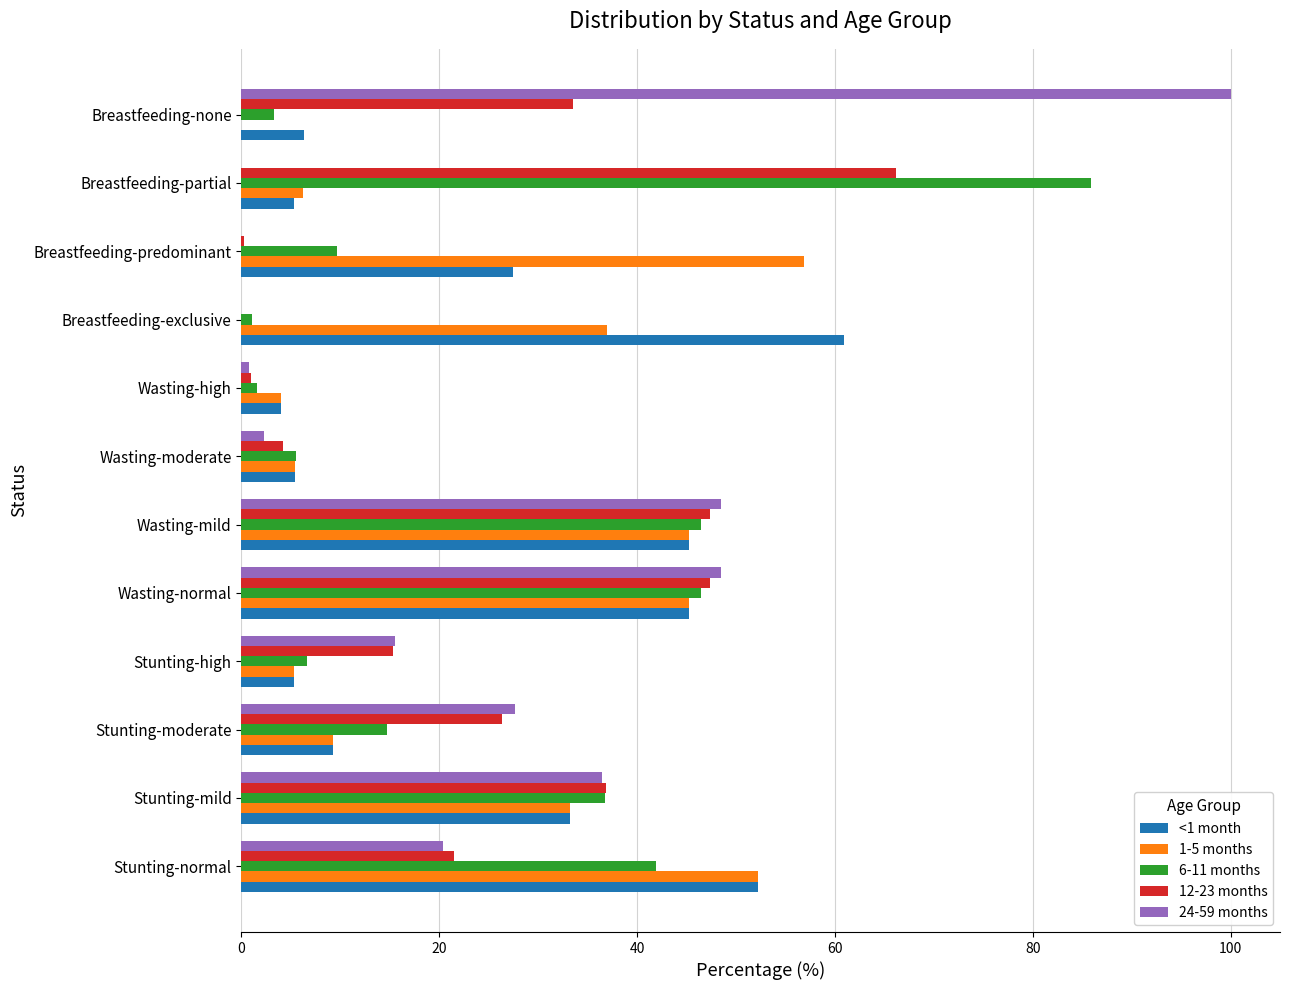

What are all the series names shown in the legend?

<1 month, 1-5 months, 6-11 months, 12-23 months, 24-59 months